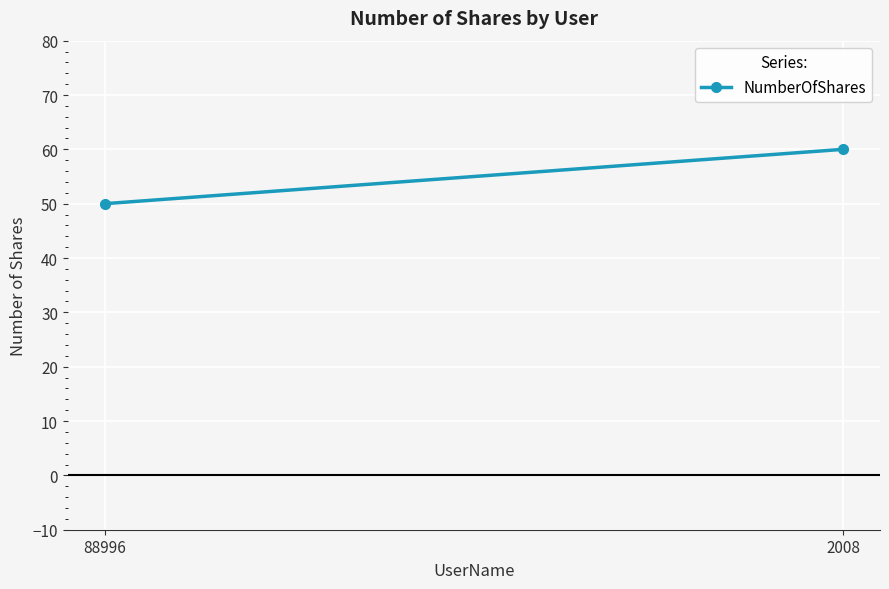

What is the change in value from 88996 to 2008?

+10